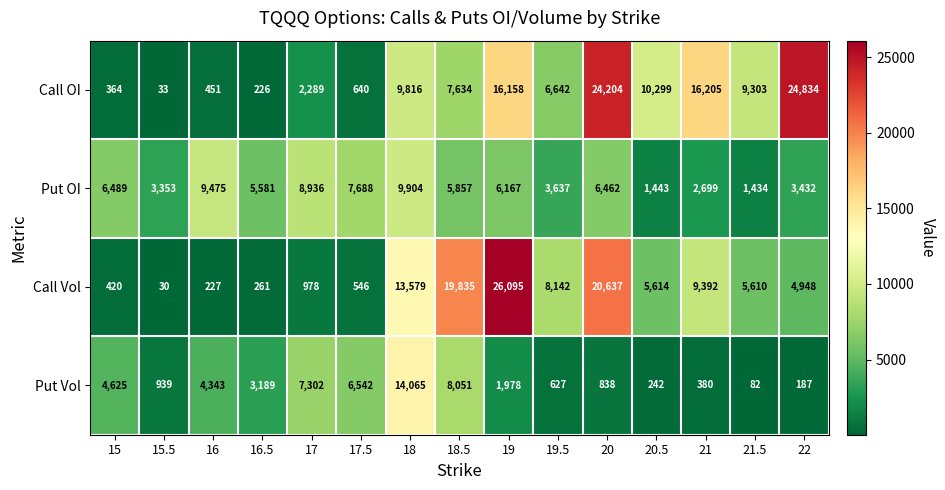

Where does the Put OI series first go above 5857?

15